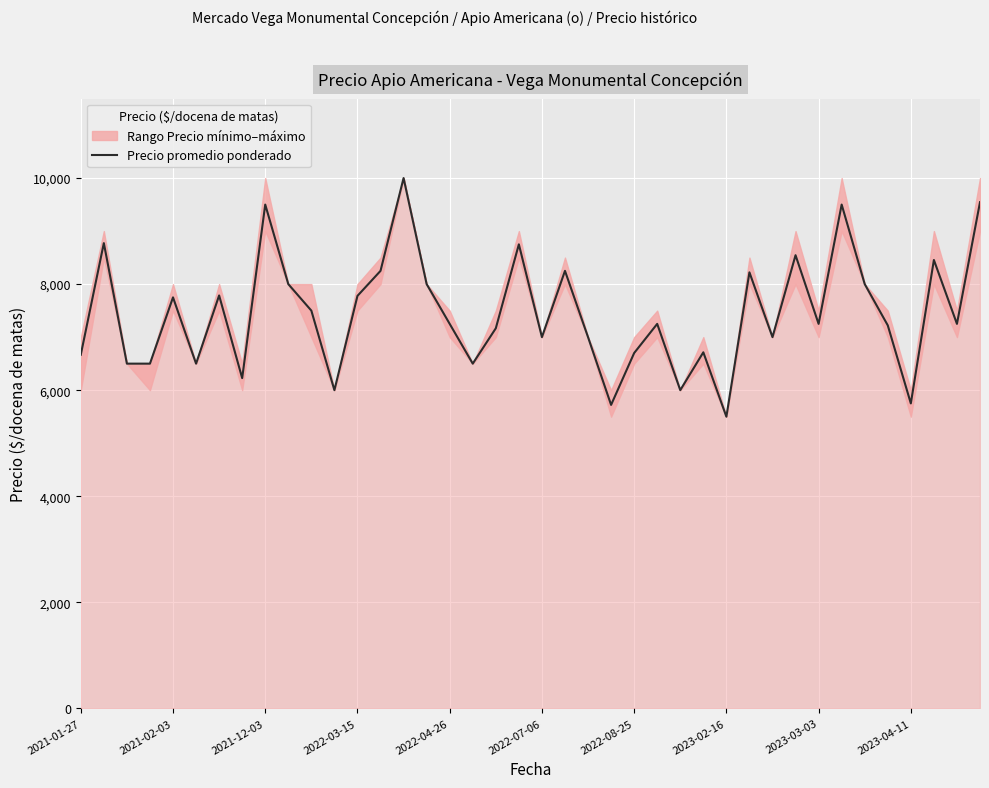

The value of Precio promedio ponderado at 2023-03-03 is 7250. True or false?

True